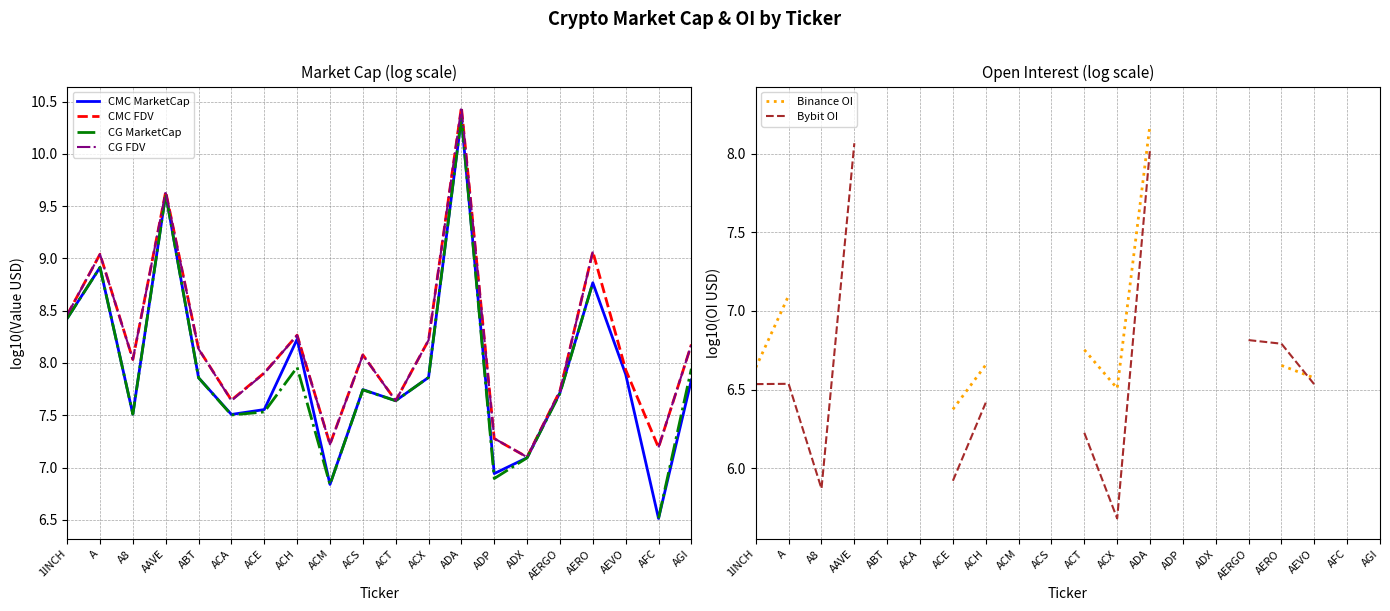

List the series in order of their peak value, lowest first.

Bybit OI, Binance OI, CMC MarketCap, CG MarketCap, CG FDV, CMC FDV